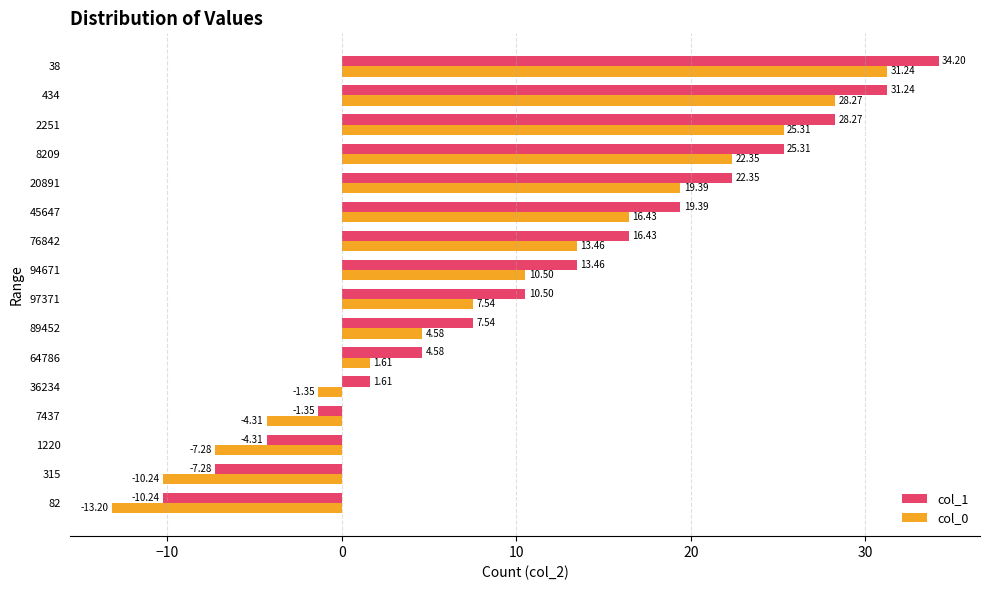

List the labels in order of col_0 value, largest first.

38, 434, 2251, 8209, 20891, 45647, 76842, 94671, 97371, 89452, 64786, 36234, 7437, 1220, 315, 82